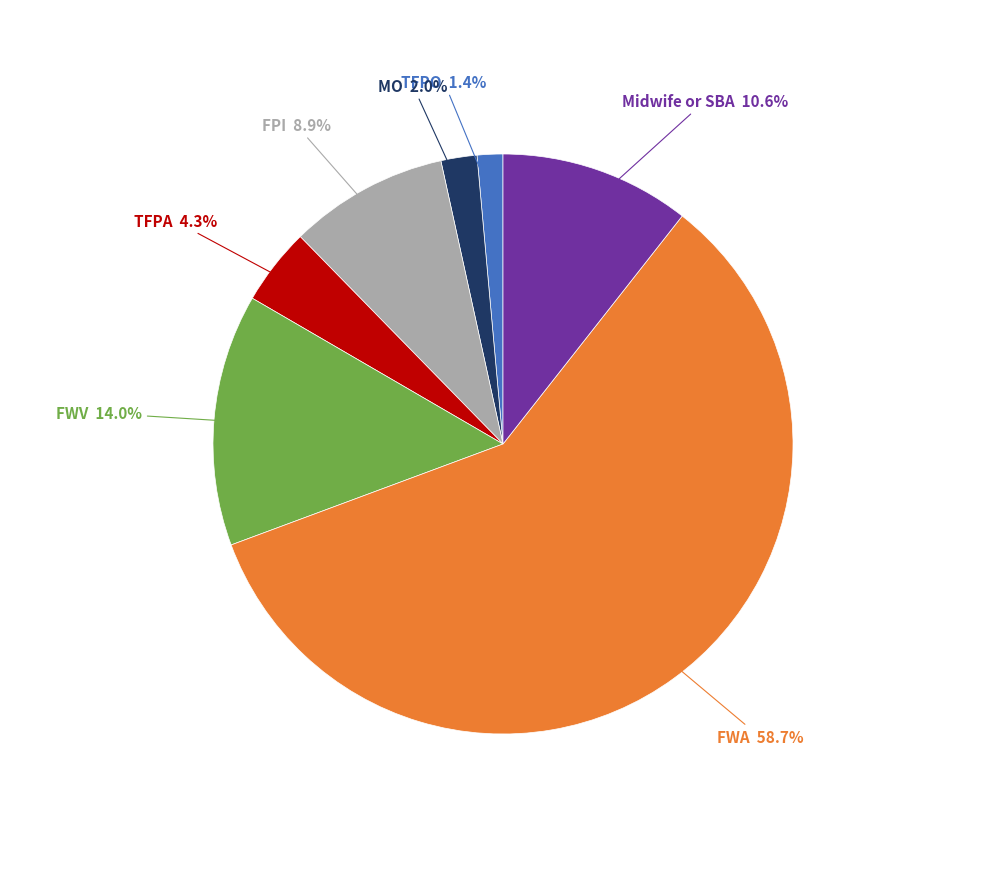

Is there a majority slice in this chart?

Yes